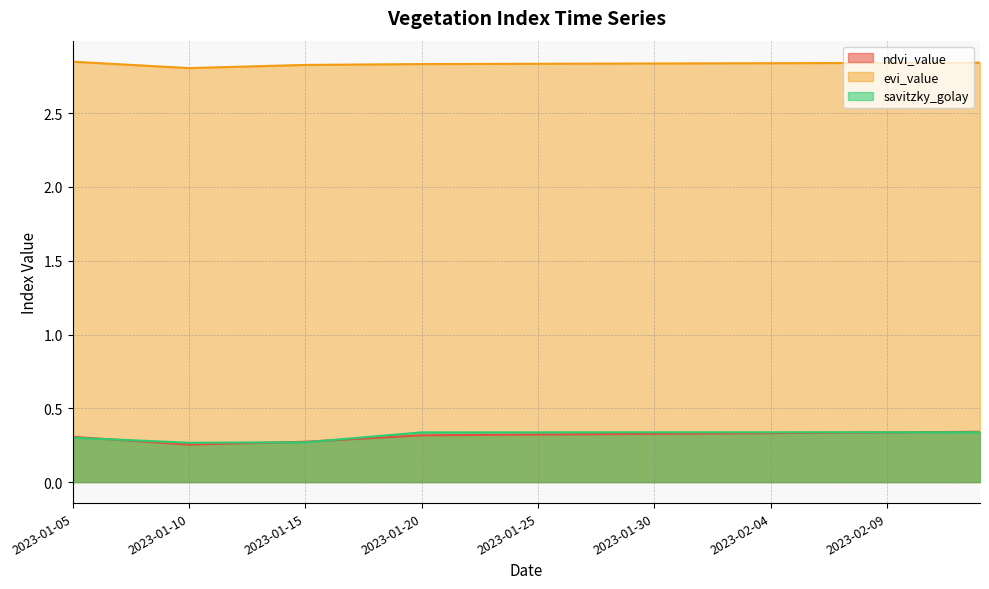

True or false: savitzky_golay has more than 2 points higher than both neighbors.

False